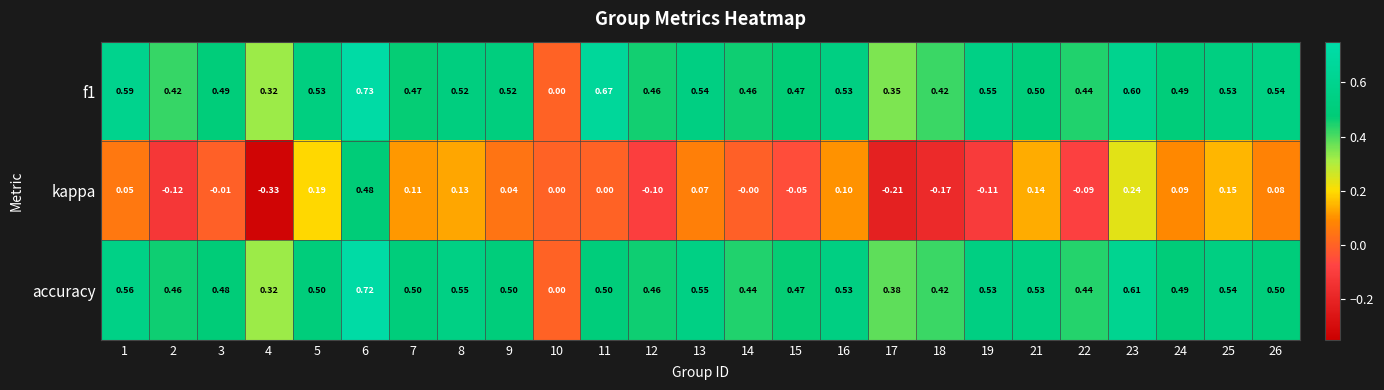

Which series has the largest range (max minus min)?

kappa